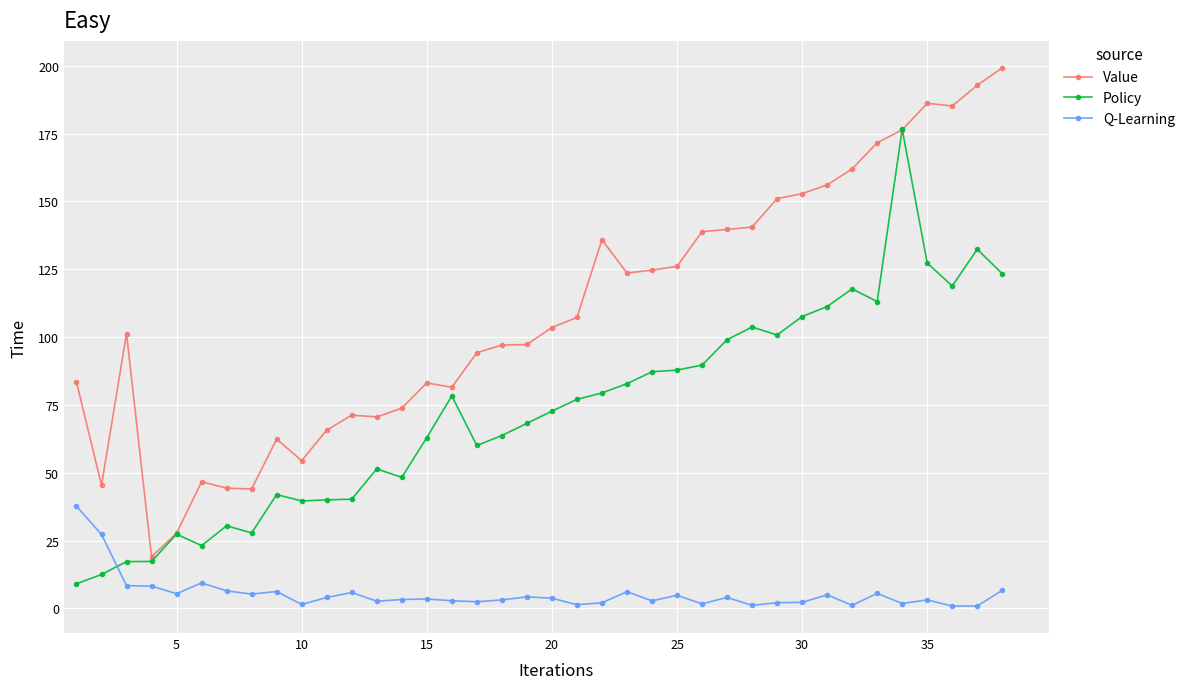

How many lines are shown in the chart?

3